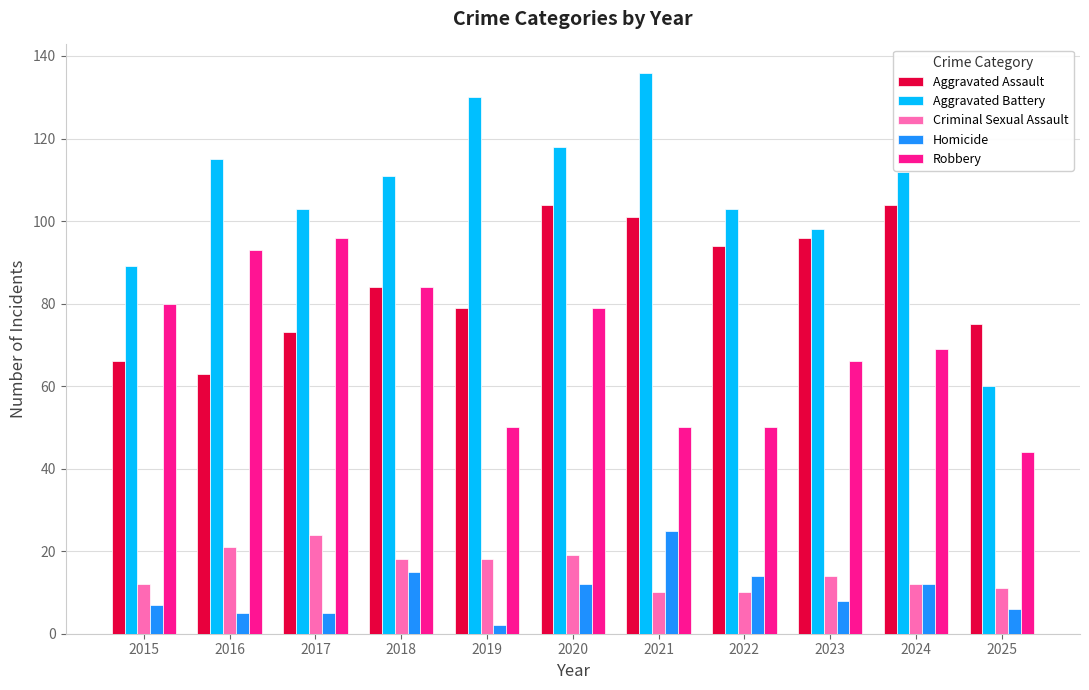

How many categories are shown in the chart?

11